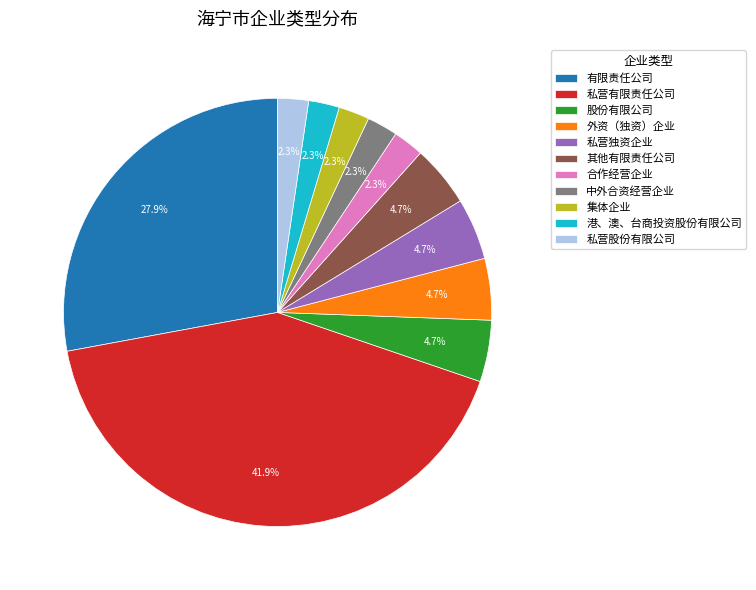

Which category has the biggest portion of the pie?

私营有限责任公司